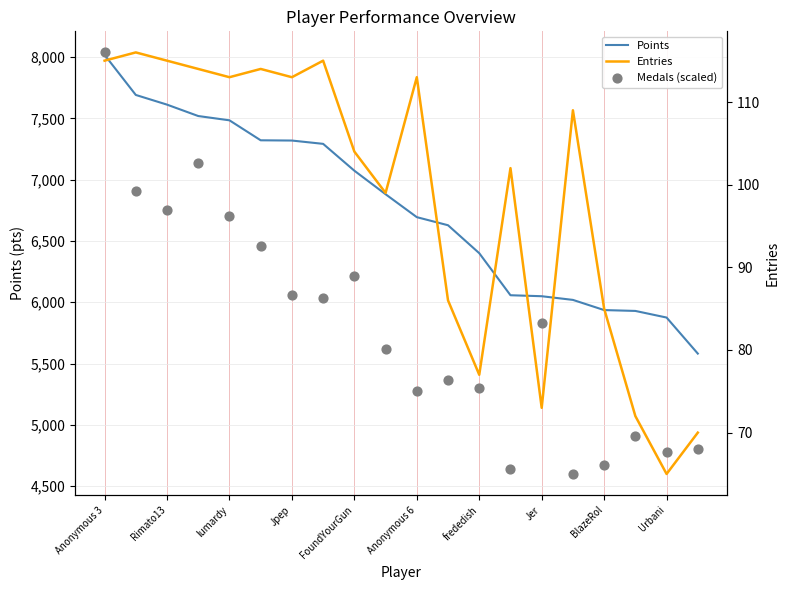

Which series has the largest total across all categories?

Points